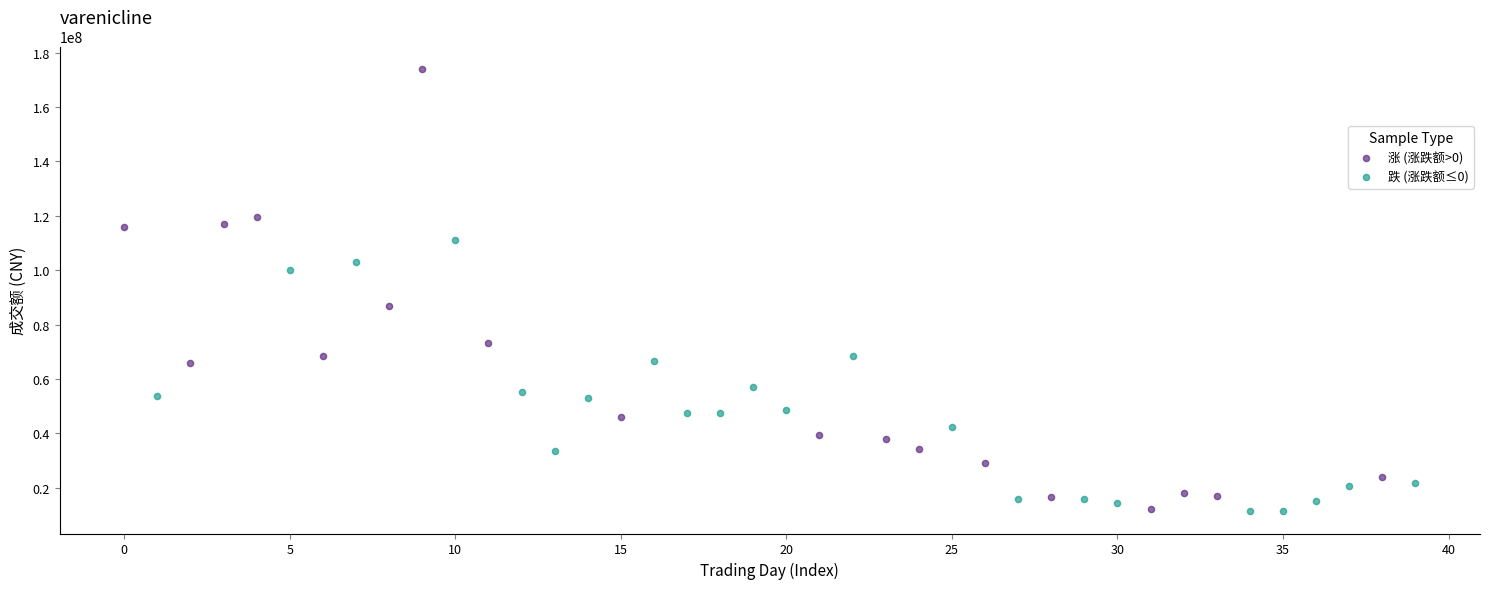

What are all the series names shown in the legend?

涨 (涨跌额>0), 跌 (涨跌额≤0)